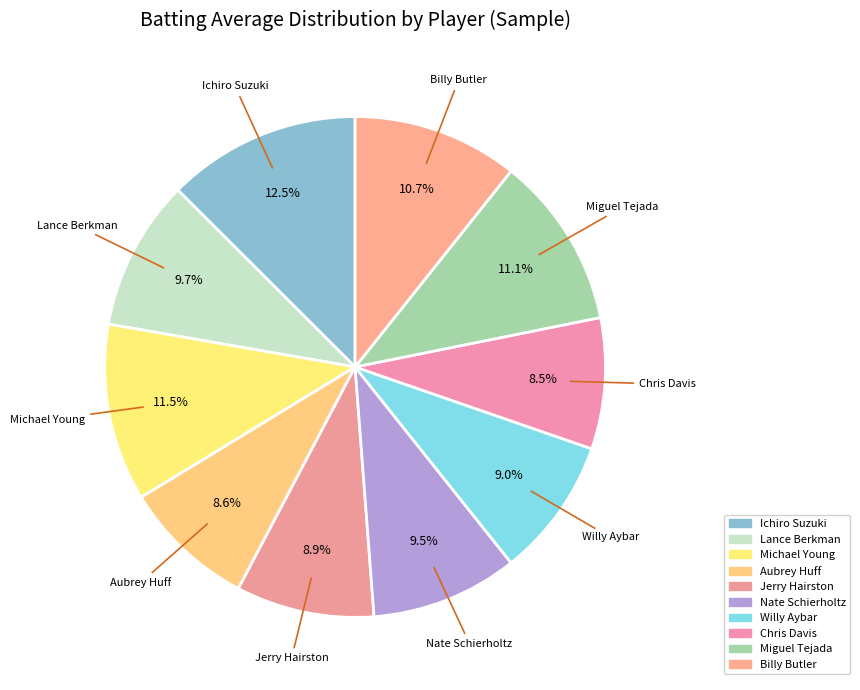

True or false: Michael Young accounts for 11% of the total.

True